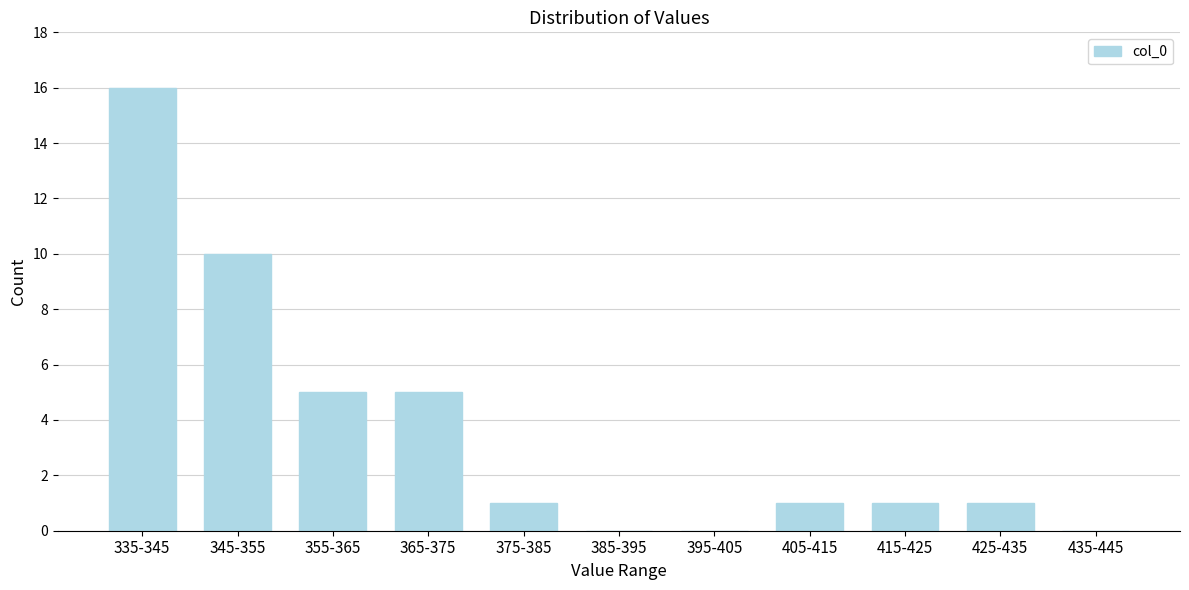

Reading left to right, extract all data points from this chart.

335-345=16	345-355=10	355-365=5	365-375=5	375-385=1	385-395=0	395-405=0	405-415=1	415-425=1	425-435=1	435-445=0